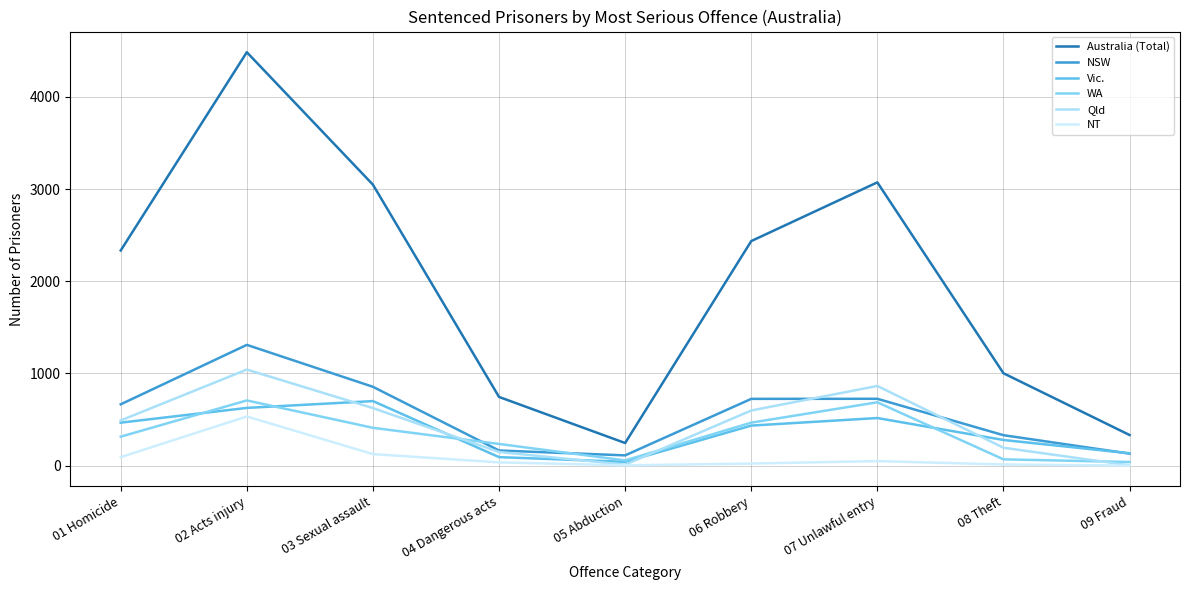

What is the greatest value displayed?

4485